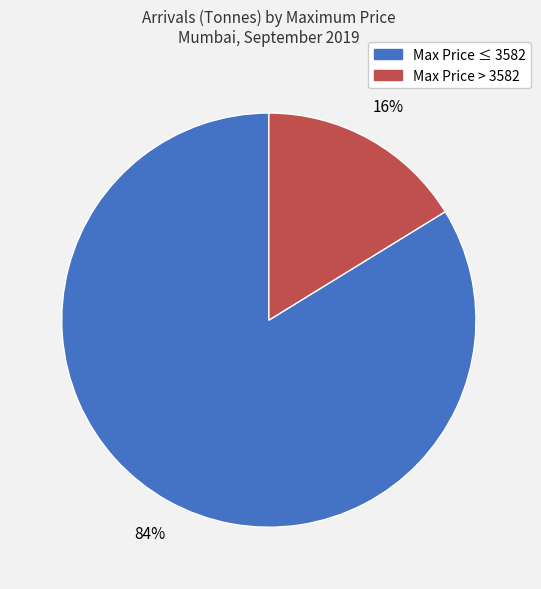

To the nearest percent, what is the difference between the largest and smallest slice percentages?

68%